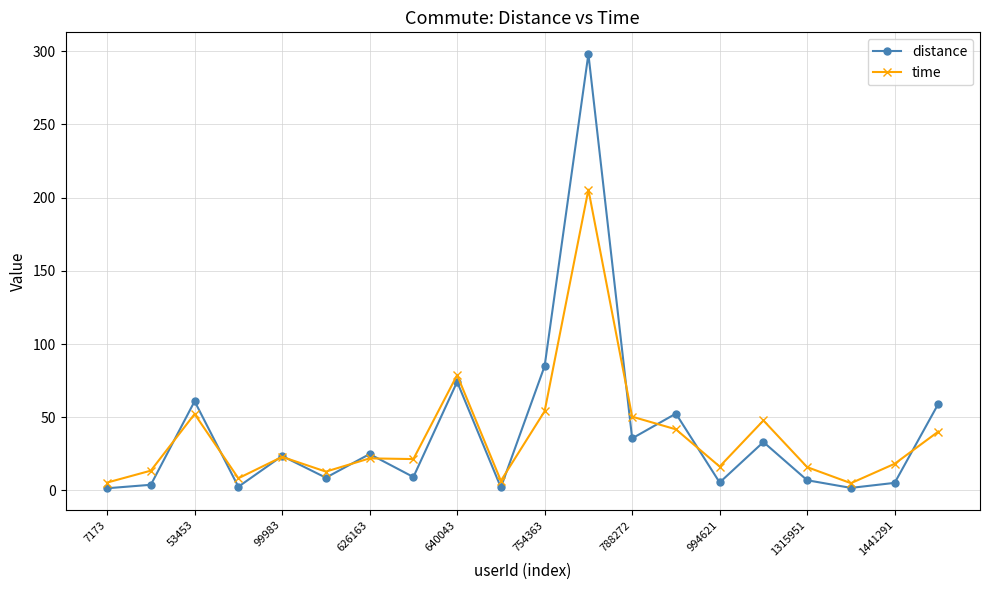

Rank the series by their average value, from highest to lowest.

distance, time